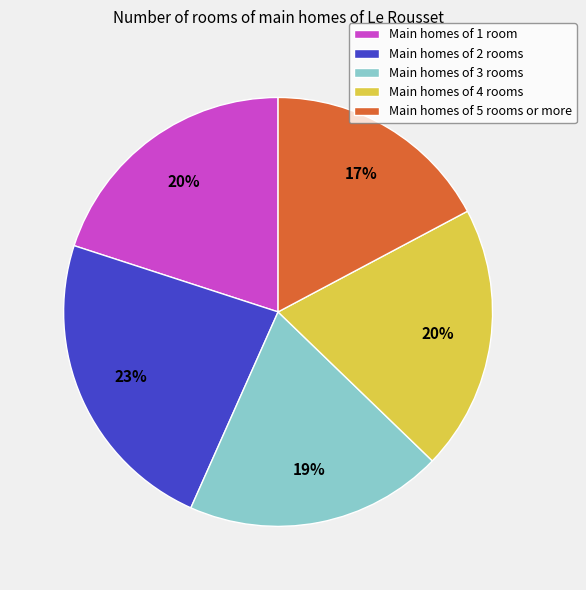

What percentage is the Main homes of 3 rooms slice, to the nearest percent?

19%